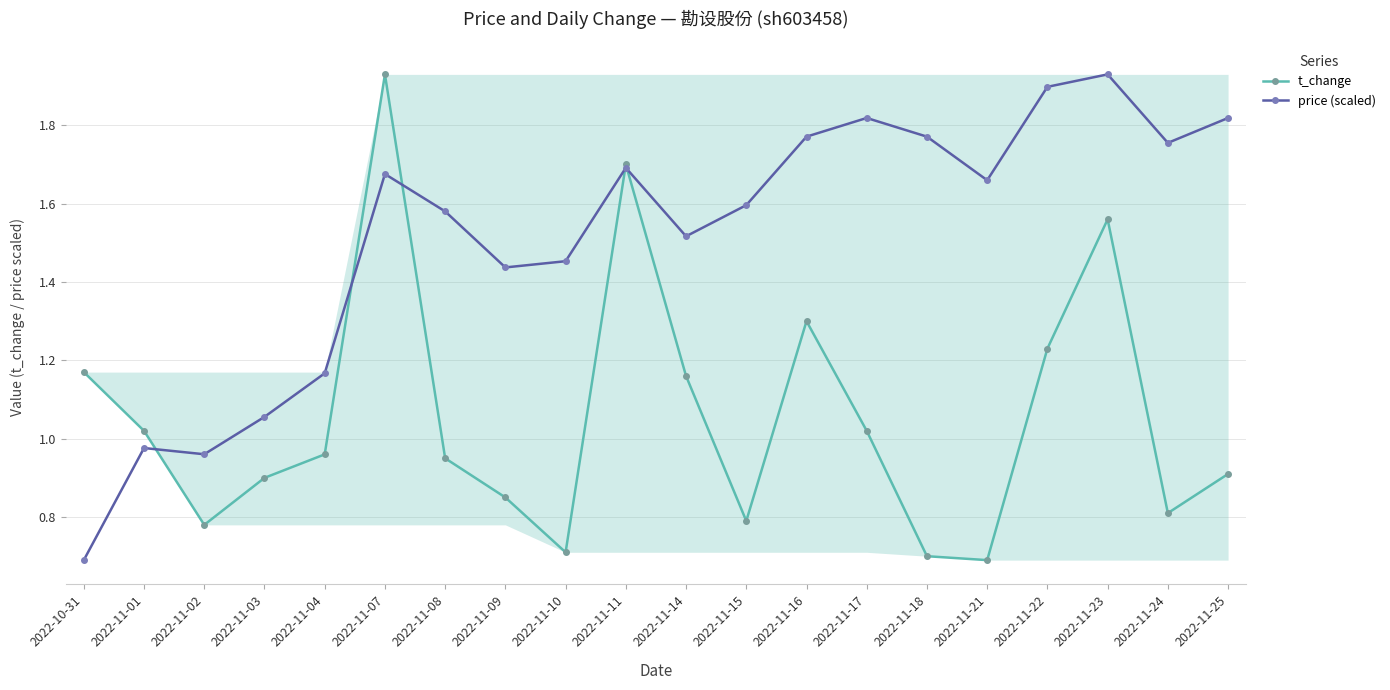

In price (scaled), how many points are higher than both neighbors (excluding endpoints)?

5